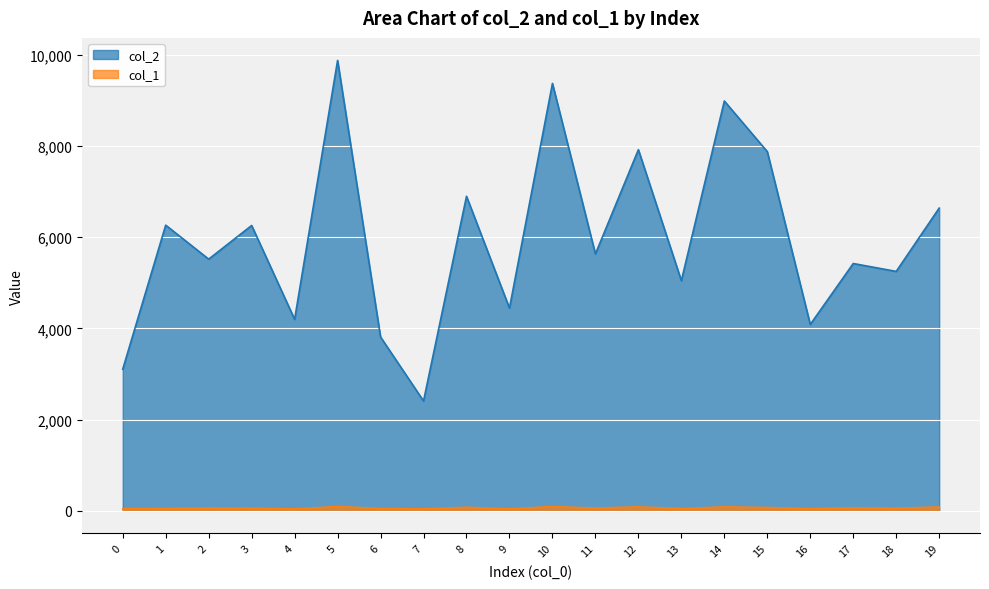

Between 10 and 19, which series saw the biggest shift?

col_2